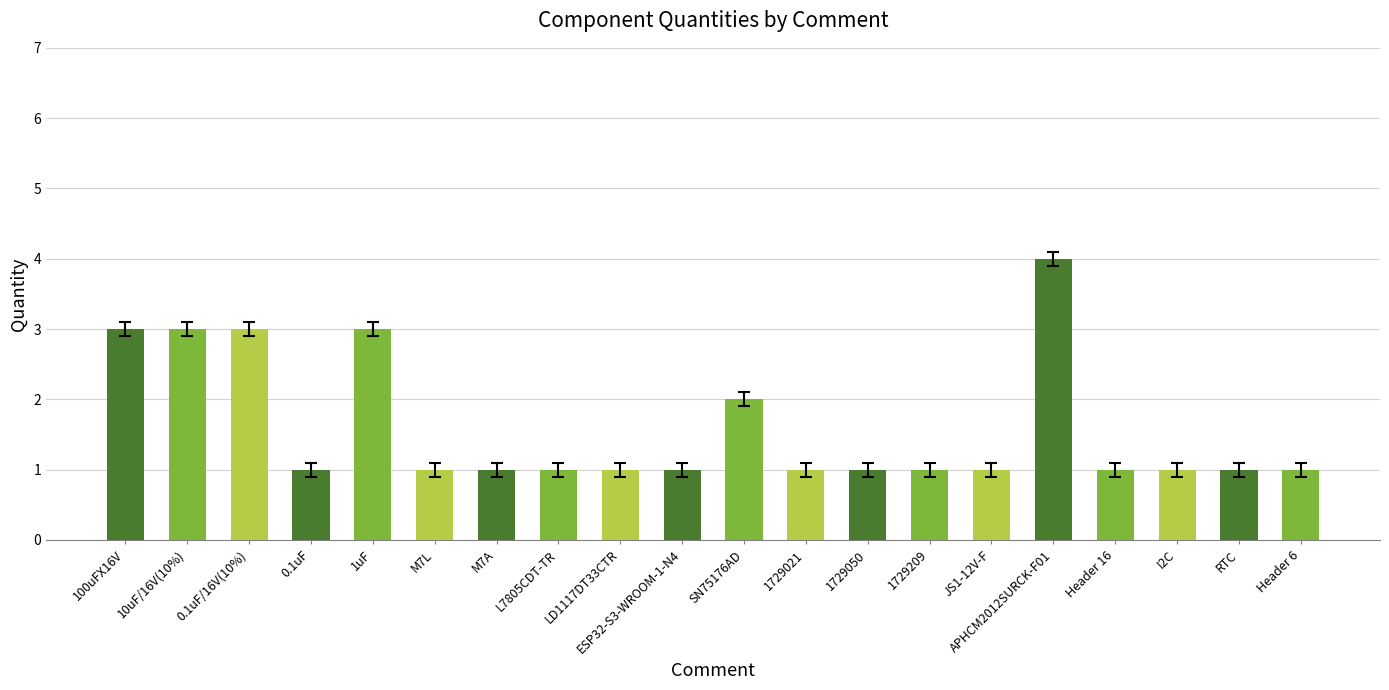

What is the ratio of the value at 0.1uF to the value at 1729050?

1.0